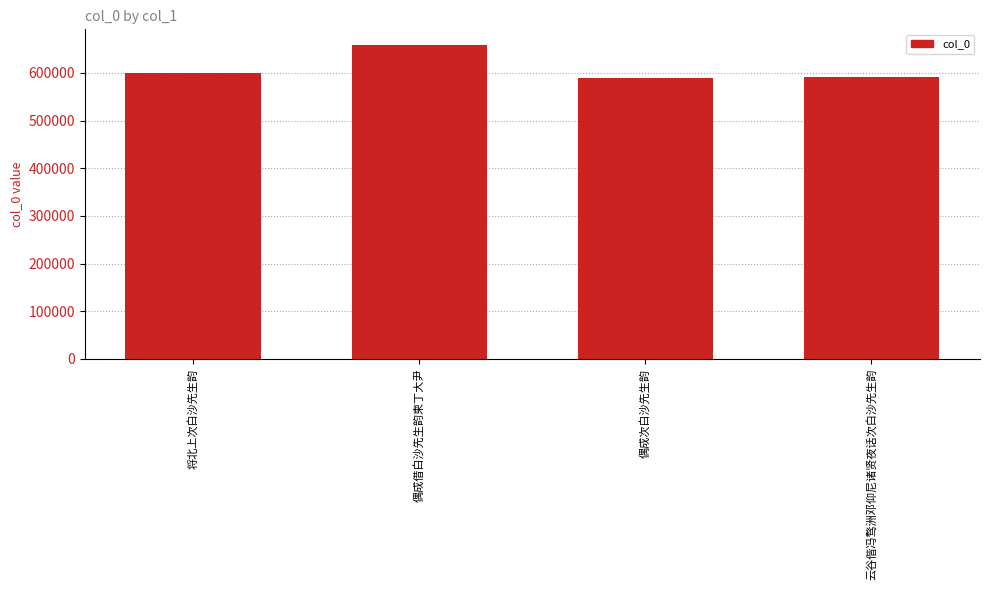

Count the number of categories in the chart.

4